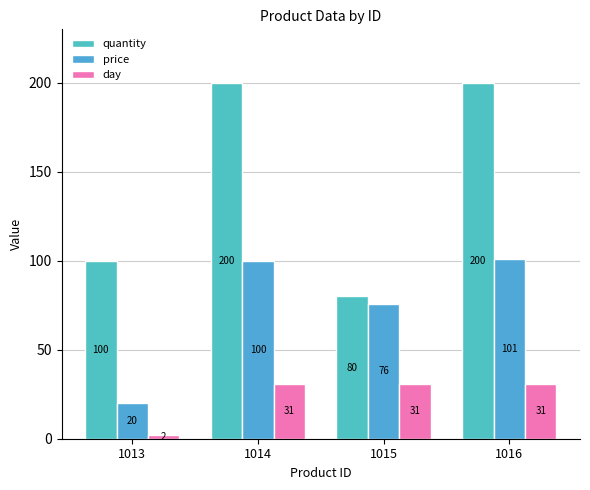

Which series has the largest total across all categories?

quantity